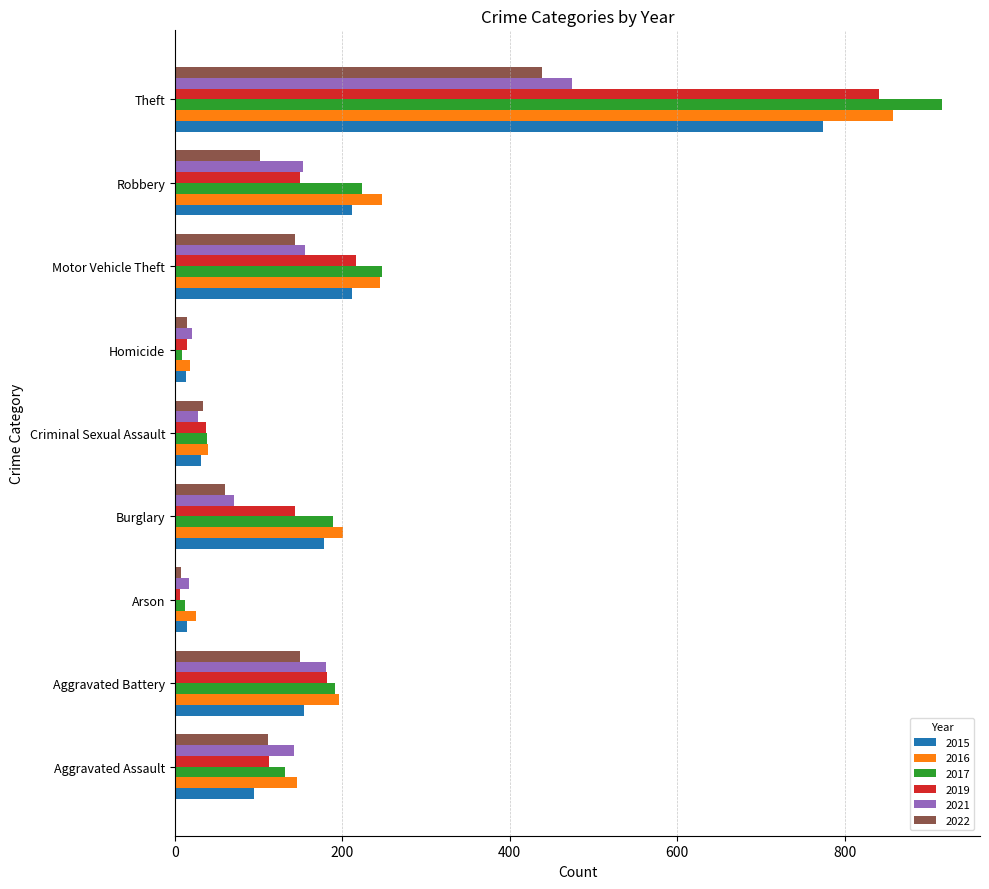

What is the average value of the 2015 series?

187